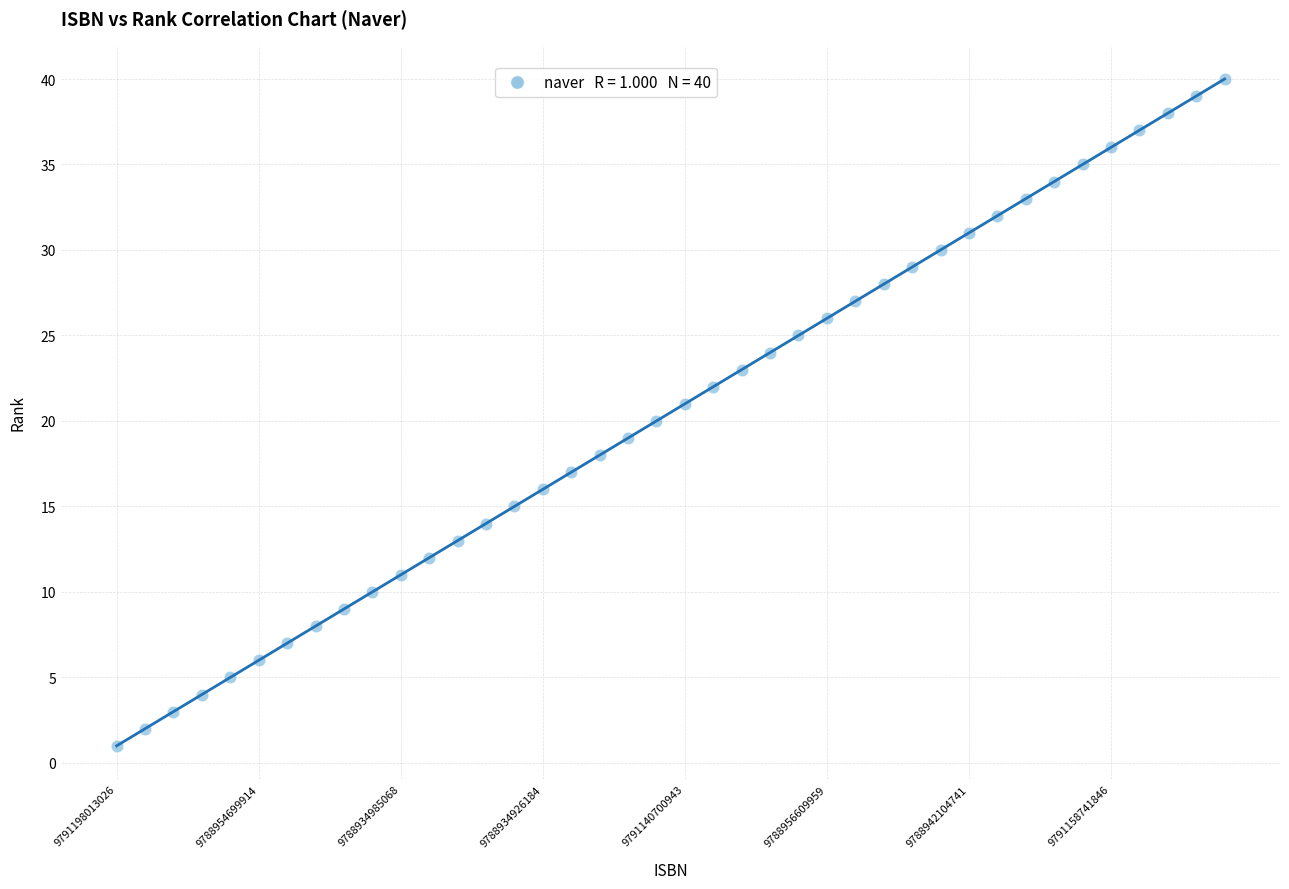

What is the range of Y values (max minus min)?

39